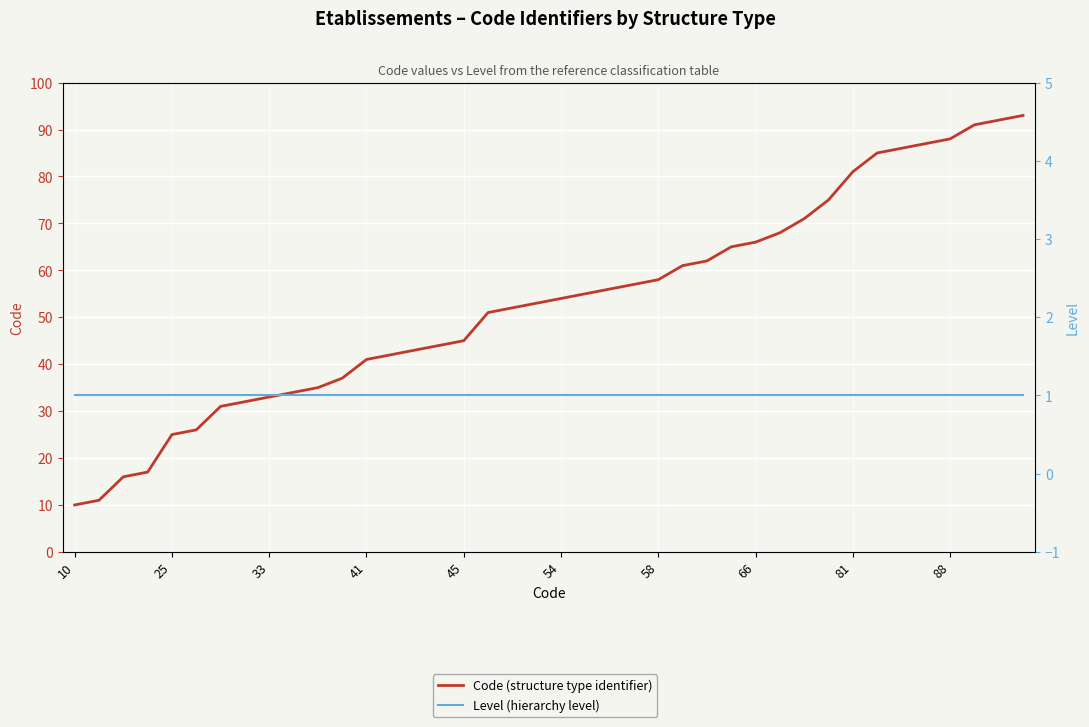

What is the maximum value for Code (structure type identifier)?

93